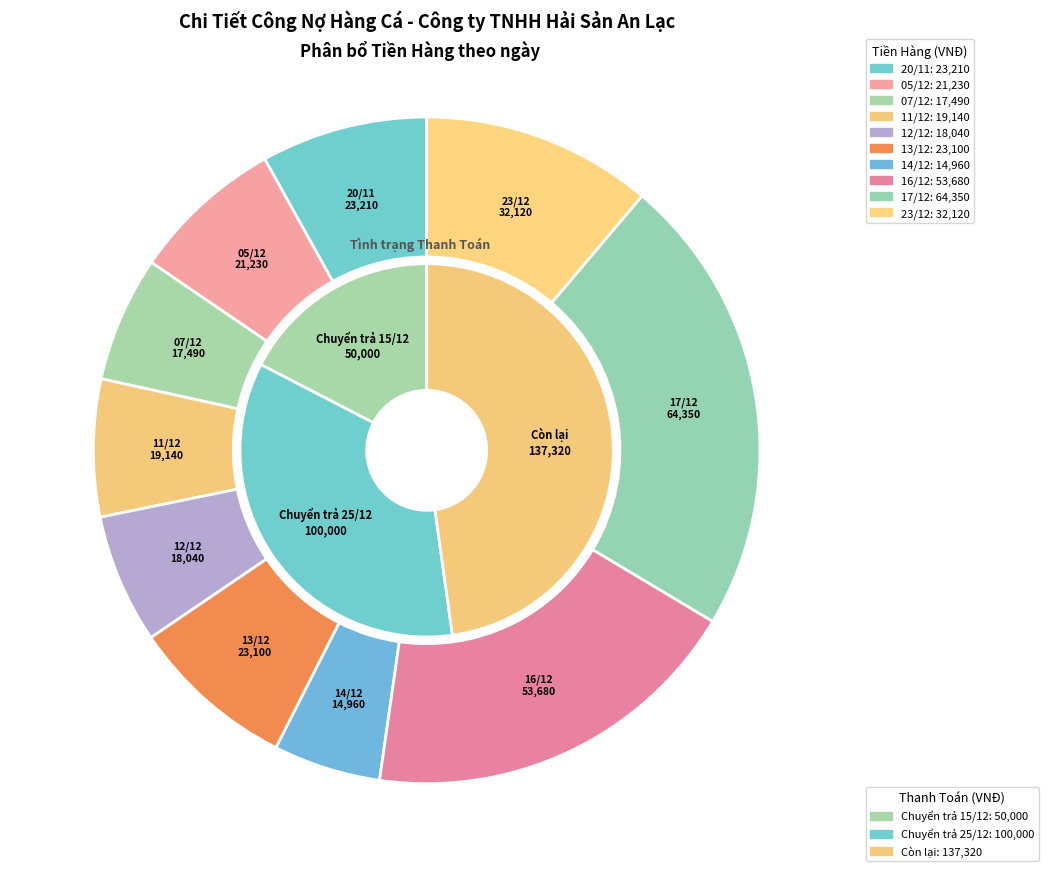

Is there any slice that represents more than half of the pie?

No